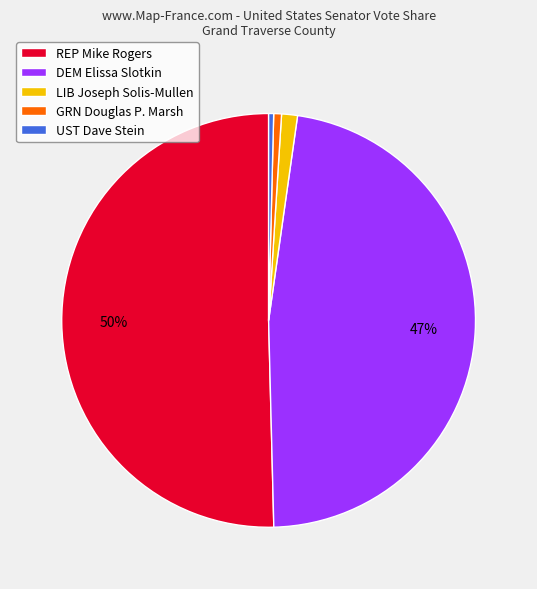

Does any single category account for the majority?

Yes